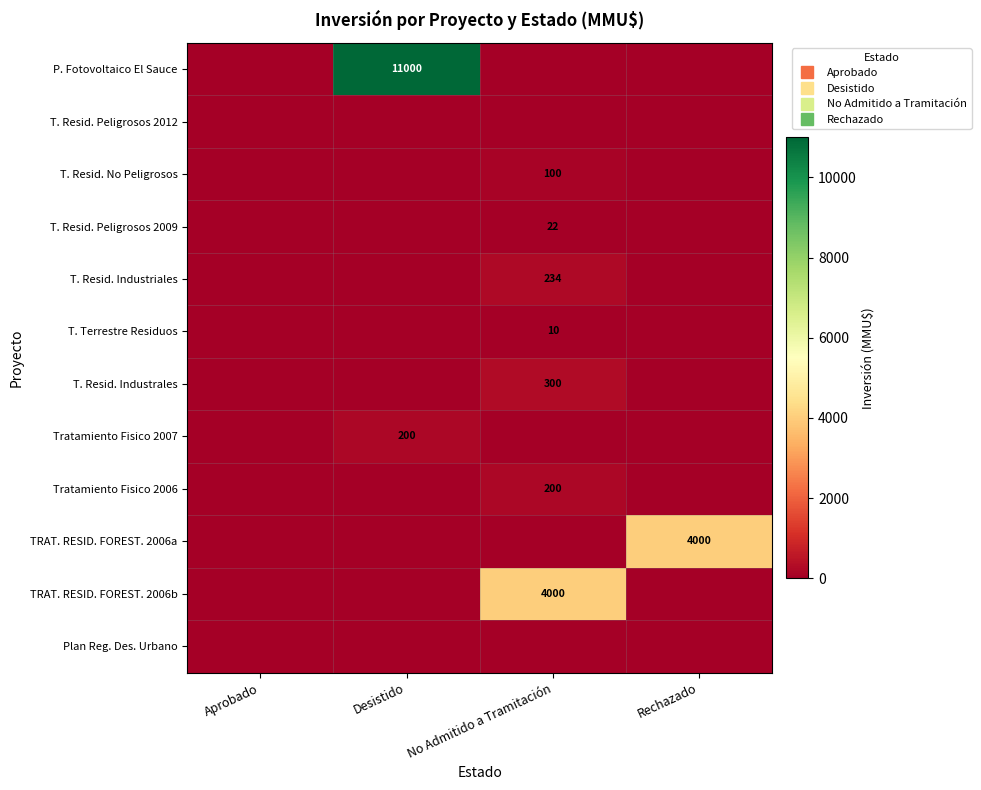

Rank the series by their maximum value, from highest to lowest.

P. Fotovoltaico El Sauce, TRAT. RESID. FOREST. 2006a, TRAT. RESID. FOREST. 2006b, T. Resid. Industrales, T. Resid. Industriales, Tratamiento Fisico 2007, Tratamiento Fisico 2006, T. Resid. No Peligrosos, T. Resid. Peligrosos 2009, T. Terrestre Residuos, T. Resid. Peligrosos 2012, Plan Reg. Des. Urbano